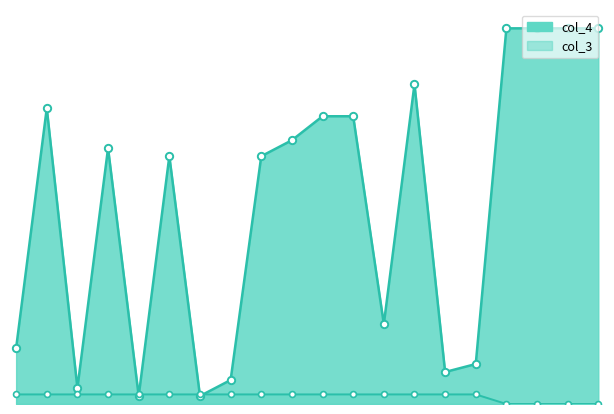

Which series has the largest Y range (max minus min)?

col_4